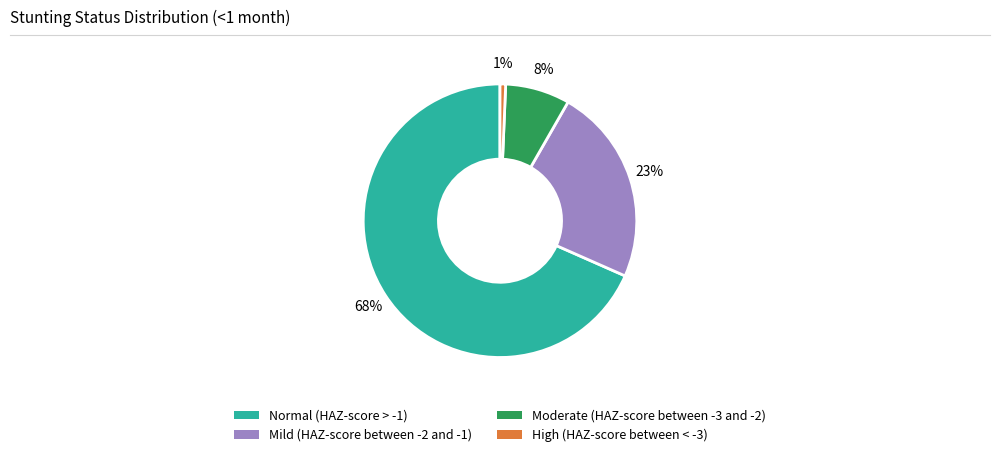

How many slices are in this pie chart?

4